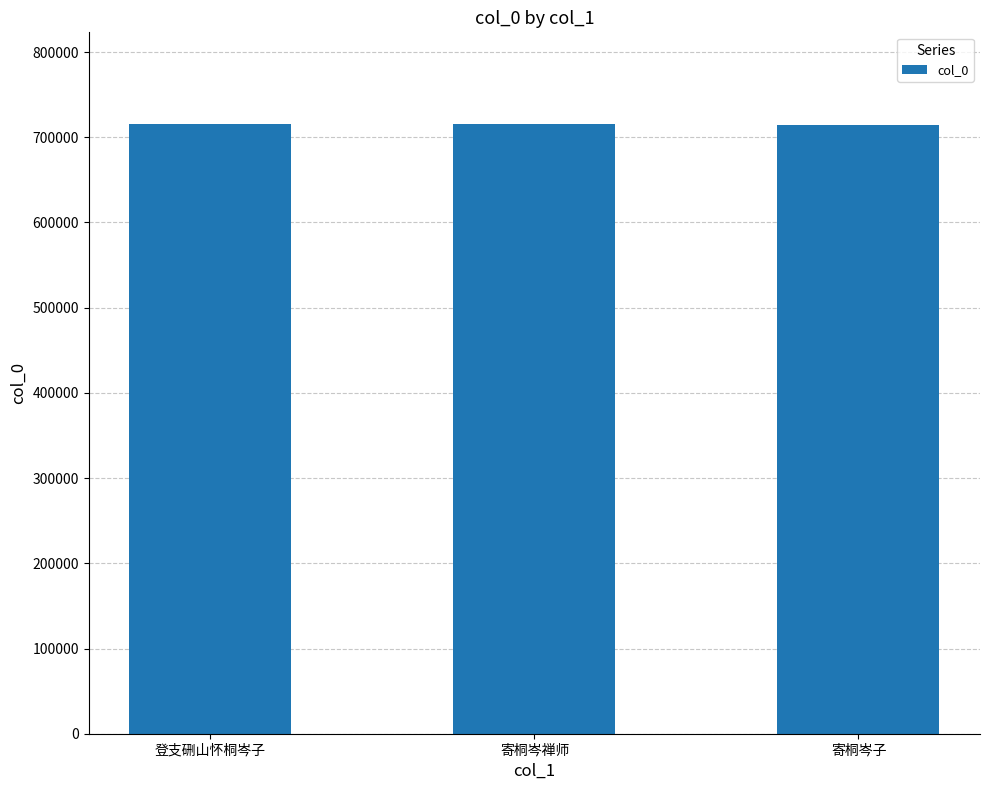

What value does the data have at 寄桐岑子?

714457